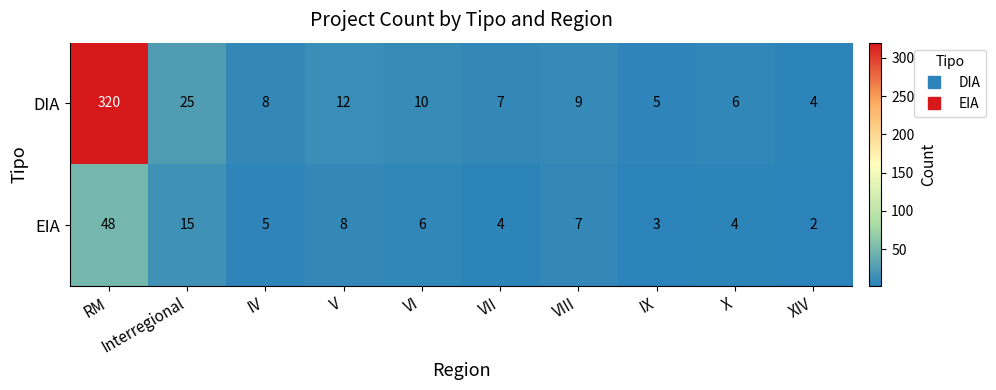

The value of EIA at VI is 6. True or false?

True